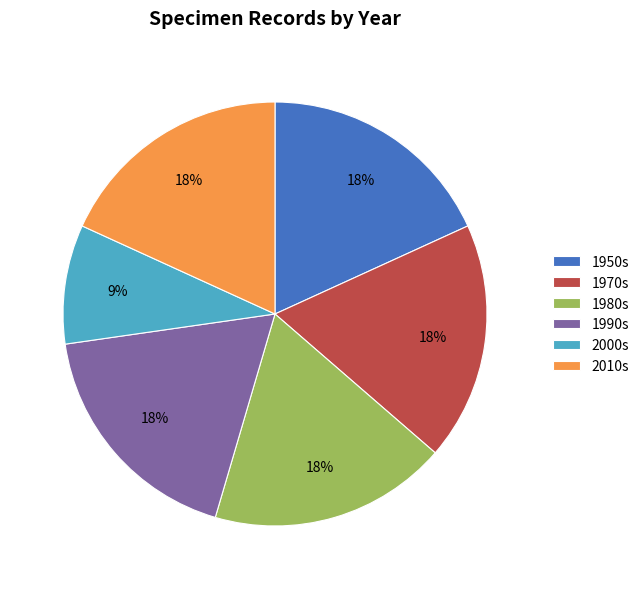

True or false: 1990s accounts for 18% of the total.

True